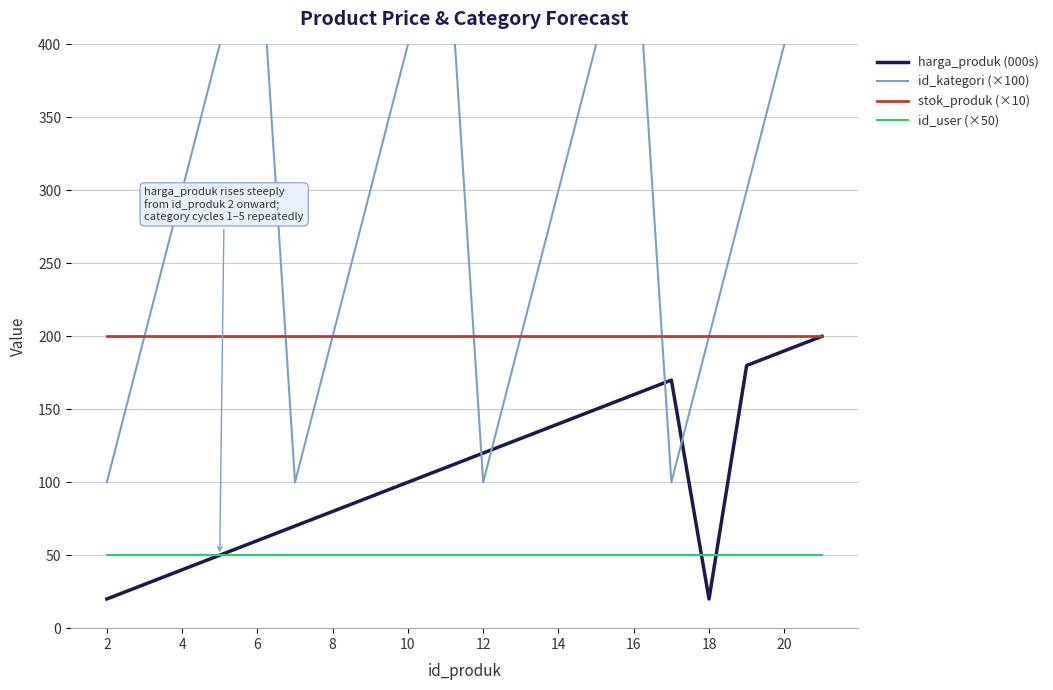

True or false: id_user (×50) and id_kategori (×100) intersect in this chart.

False